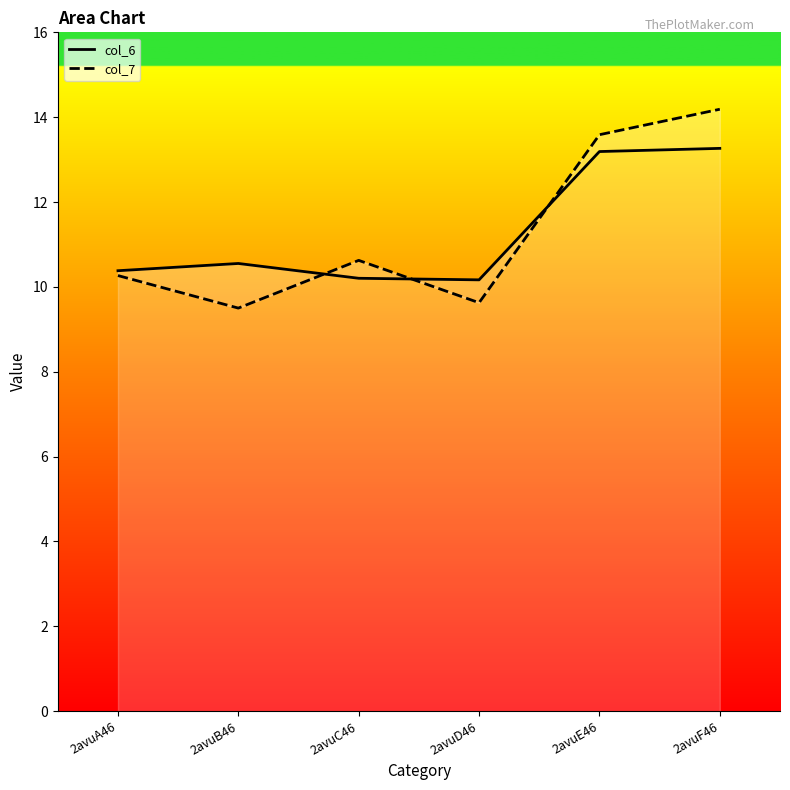

What is the approximate value of col_7 at 2avuB46?

9.5